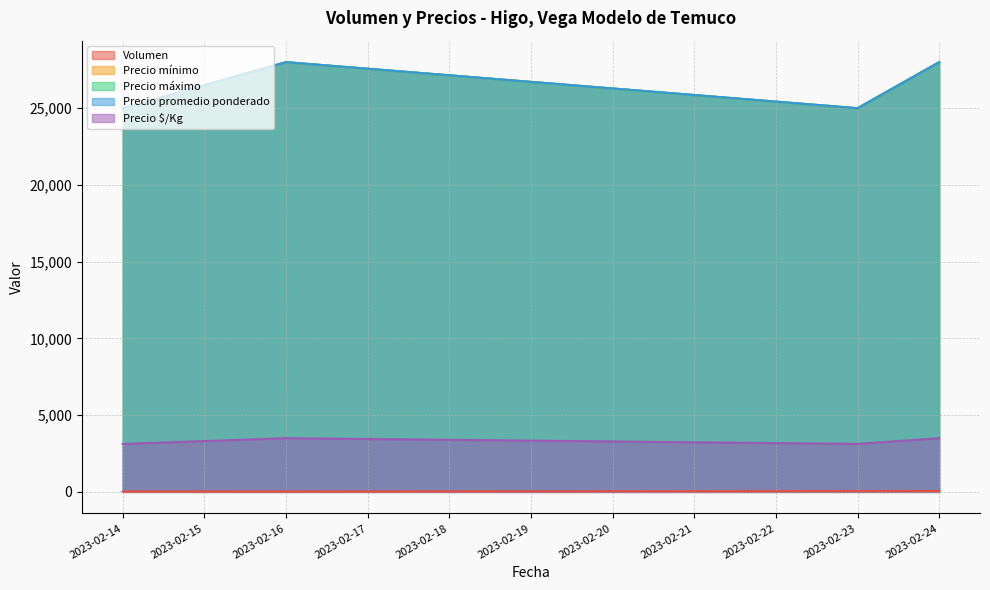

What are all the series names shown in the legend?

Volumen, Precio mínimo, Precio máximo, Precio promedio ponderado, Precio $/Kg